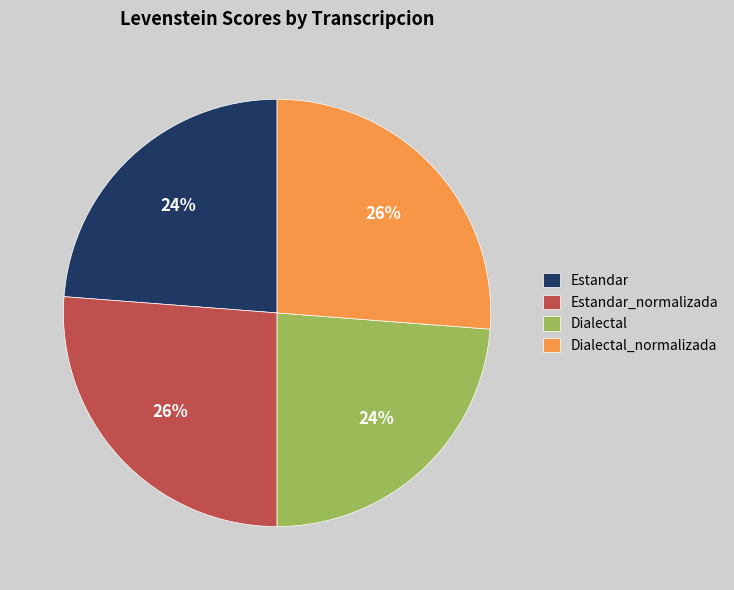

Is it true that Estandar_normalizada is 26% of the pie?

True